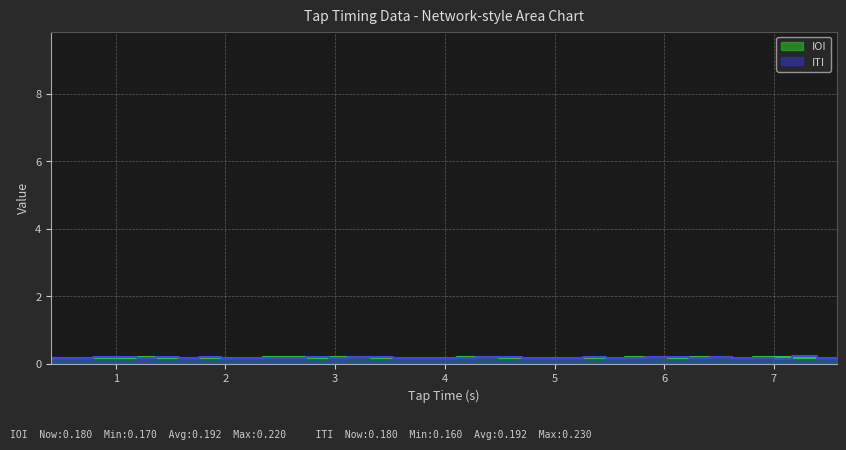

List the series in order of their overall mean, lowest first.

ITI, IOI